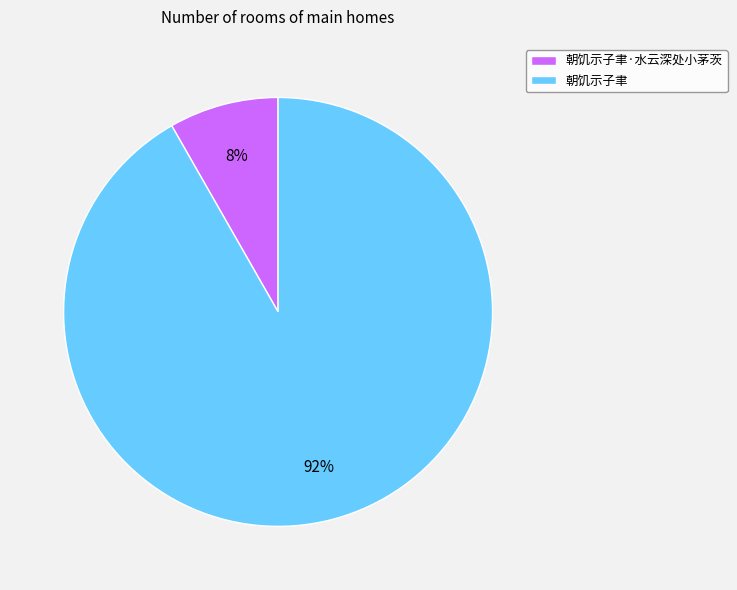

Do 朝饥示子聿 and 朝饥示子聿·水云深处小茅茨 together represent more than half of the pie?

Yes